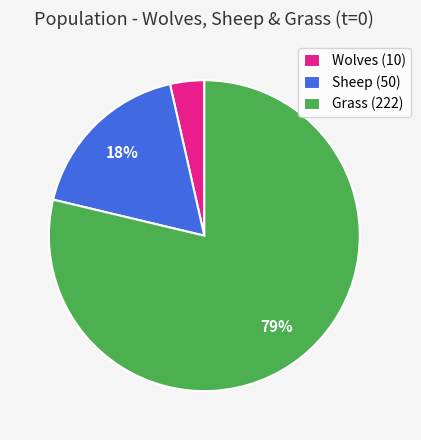

Is it true that Grass is 79% of the pie?

True